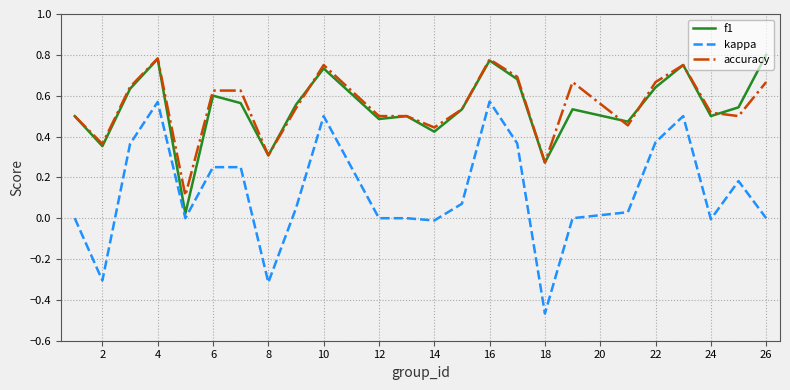

How many lines are shown in the chart?

3